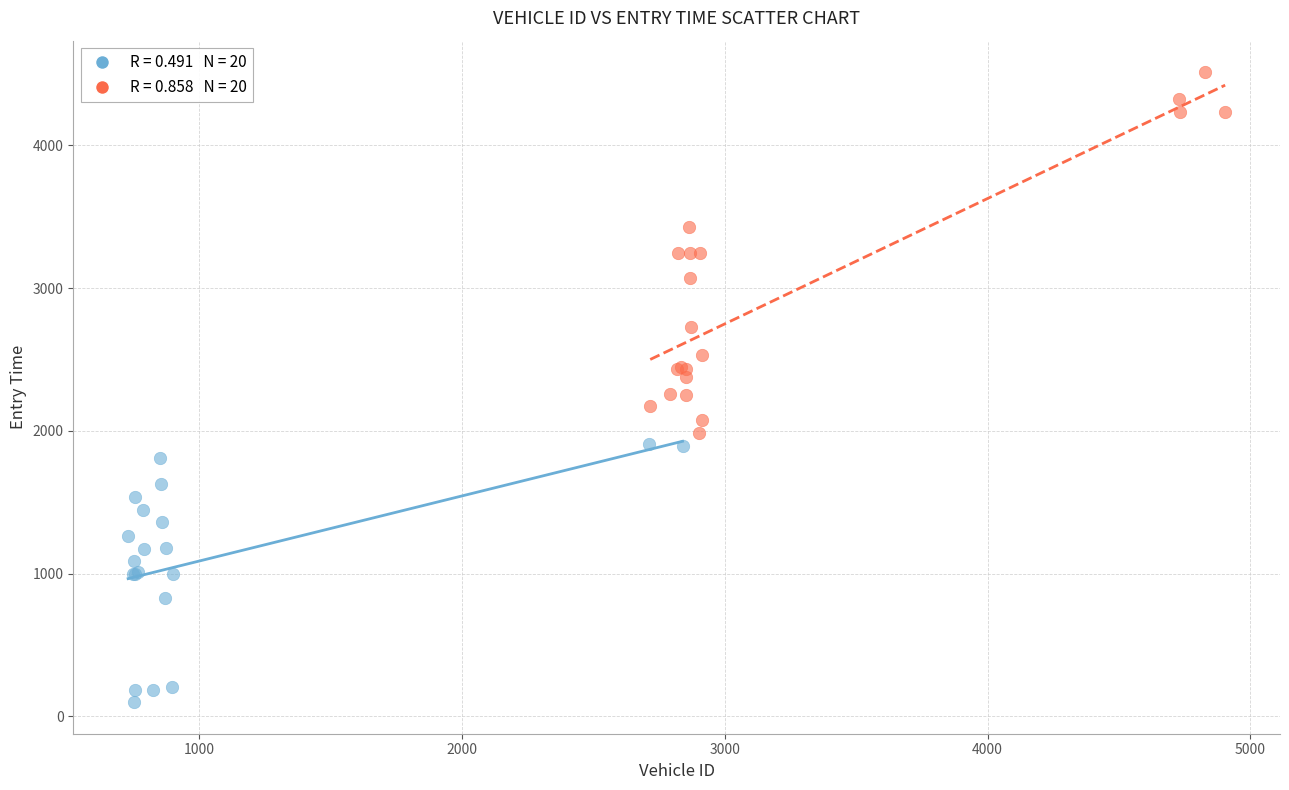

Which series reaches the minimum Y coordinate?

Group A (vehid 729–872)